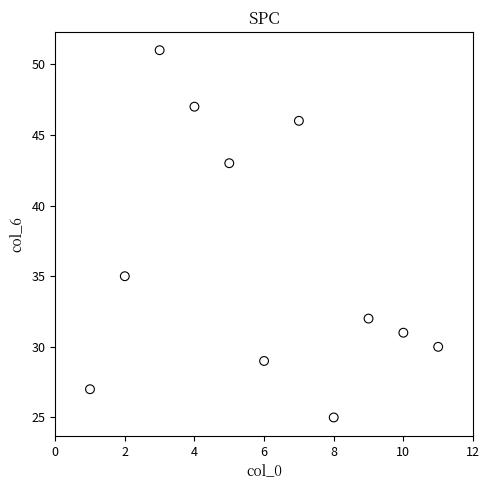

What is the range of X values (max minus min)?

10